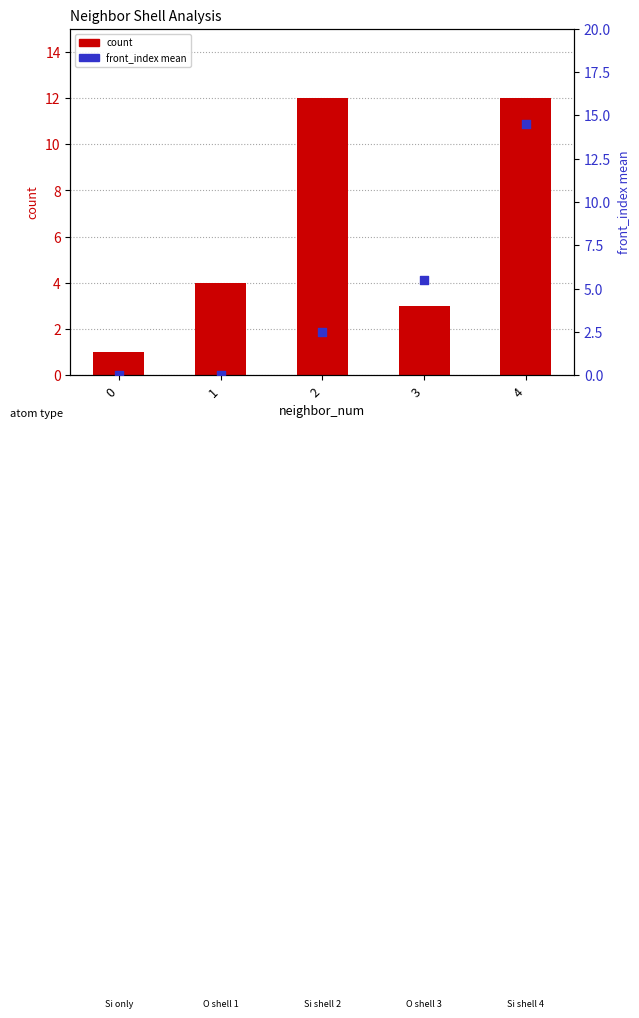

What is the total value across all series at 1?

4.0